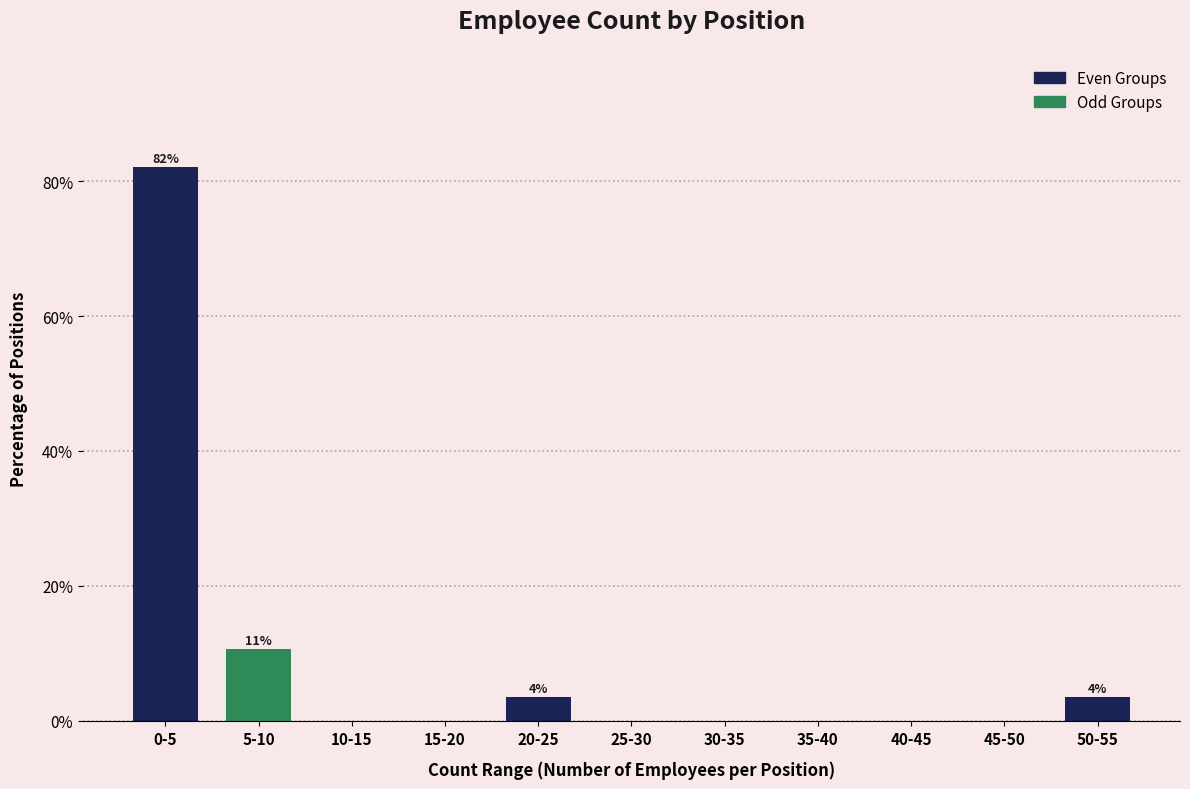

Reading left to right, transcribe all the data shown in this chart.

0-5=82.1	5-10=10.7	10-15=0.0	15-20=0.0	20-25=3.6	25-30=0.0	30-35=0.0	35-40=0.0	40-45=0.0	45-50=0.0	50-55=3.6